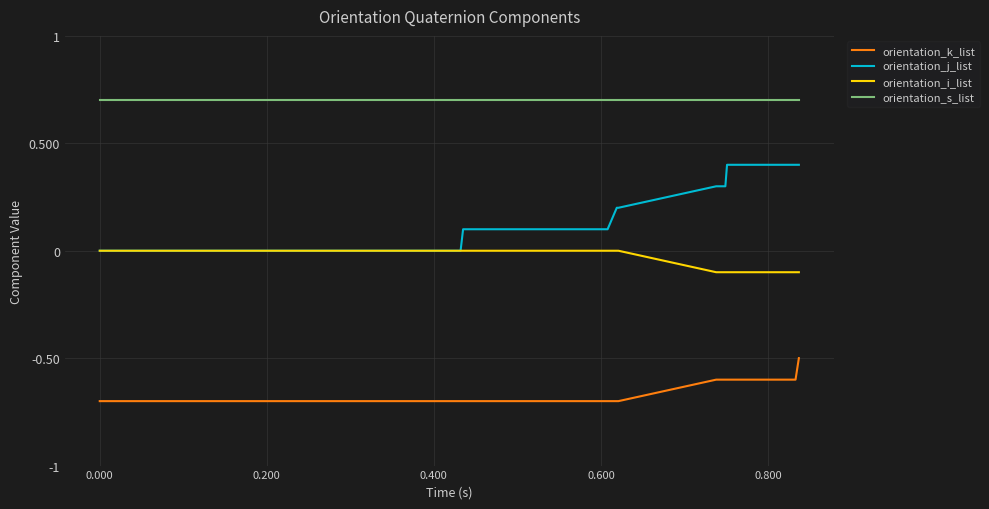

Which series has the largest range (max minus min)?

orientation_j_list